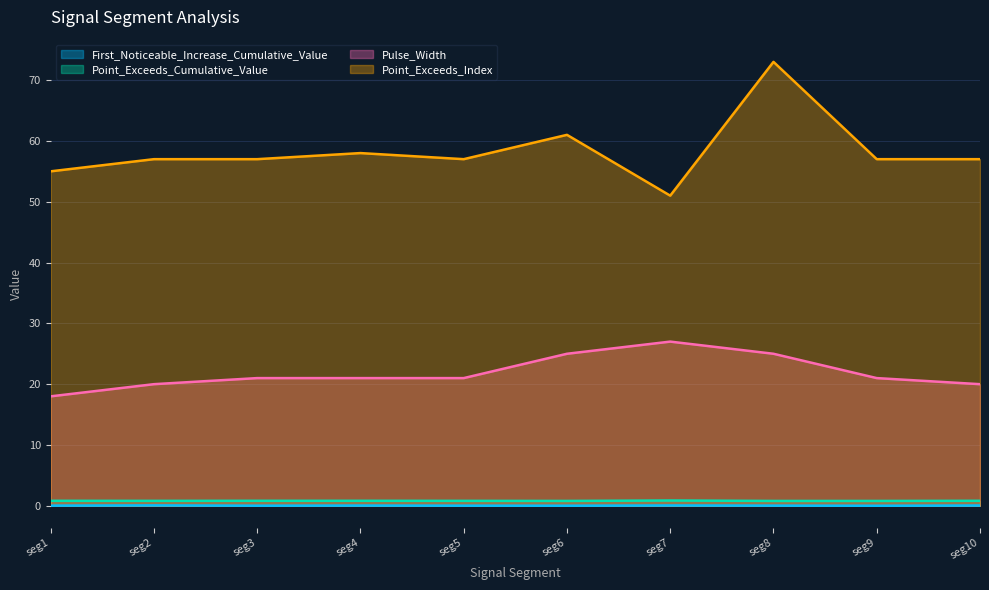

Is the value of Point_Exceeds_Index at seg6 greater than the value of First_Noticeable_Increase_Cumulative_Value at seg2?

Yes